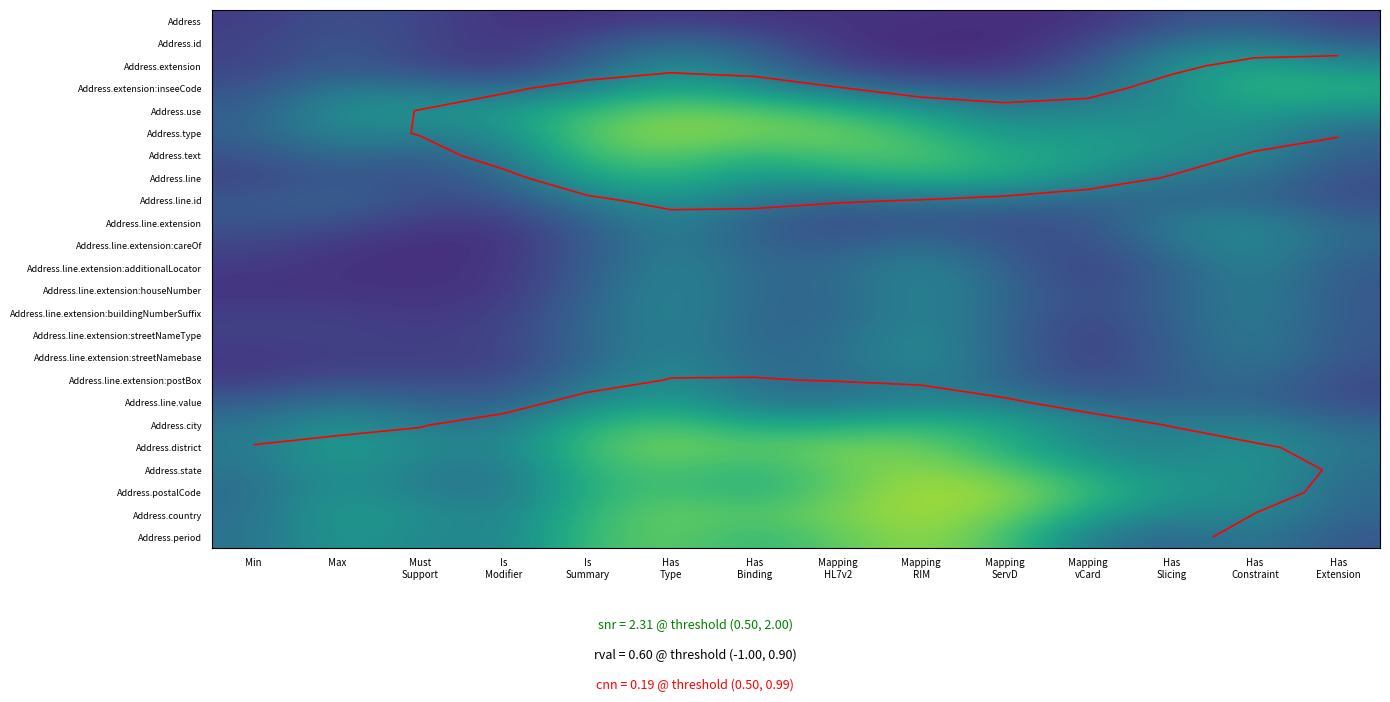

What is the total value across all series at Must
Support?

9.2